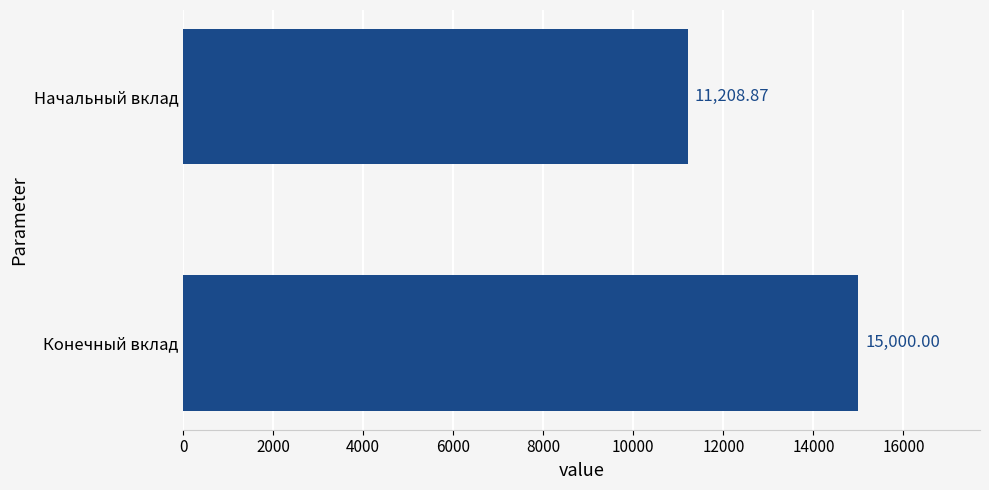

What is the change in value from Конечный вклад to Начальный вклад?

-3791.1